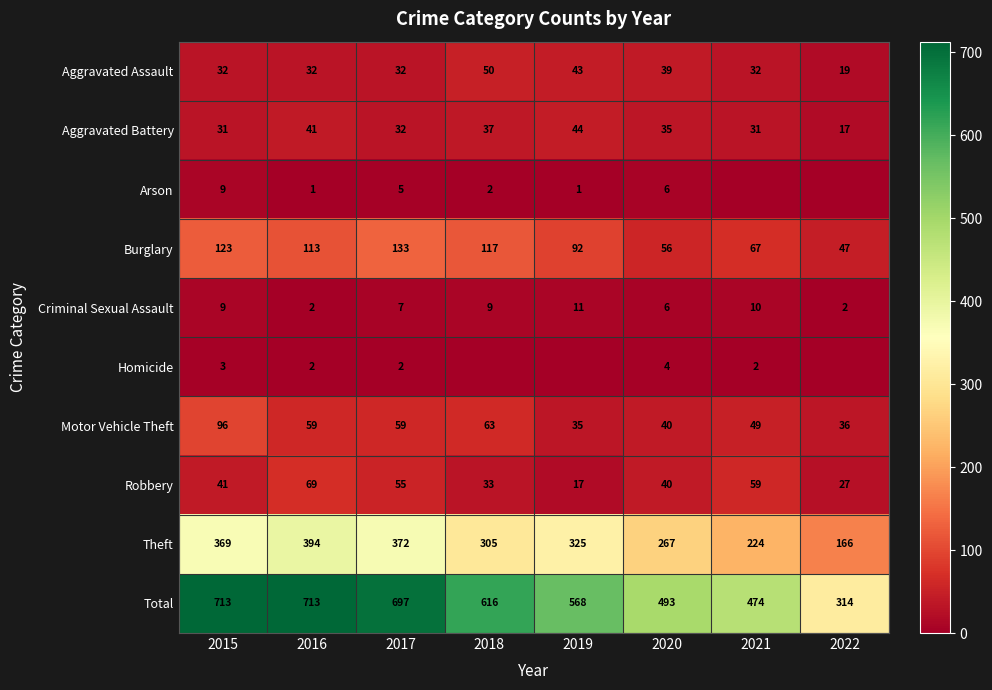

What is the difference between the highest and lowest values at 2016?

712